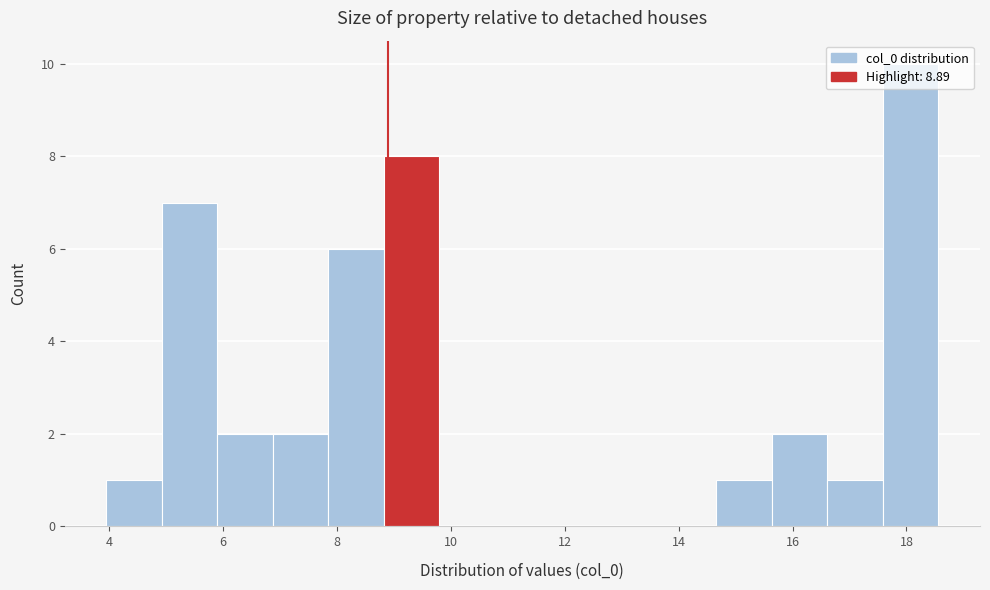

Which range on the x-axis has the tallest bar?

17.6 to 18.6